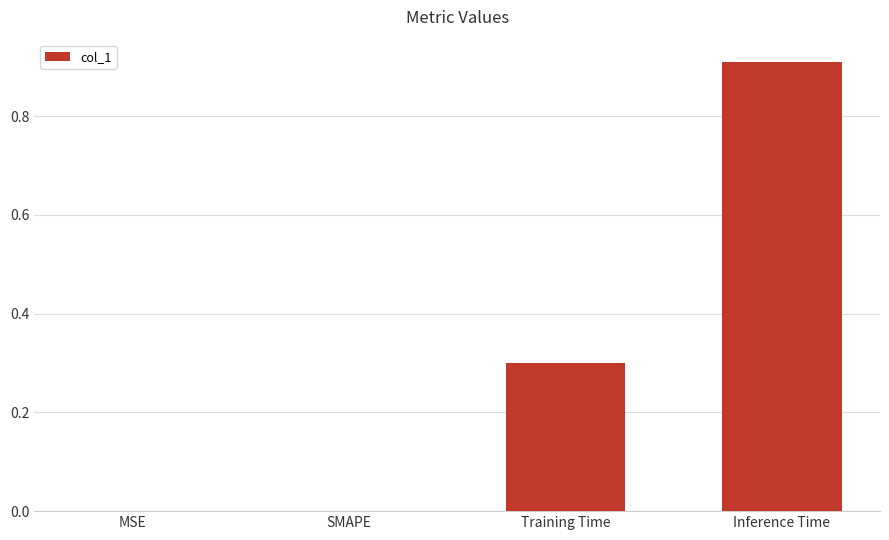

What is the sum of the values at Inference Time and SMAPE?

0.9